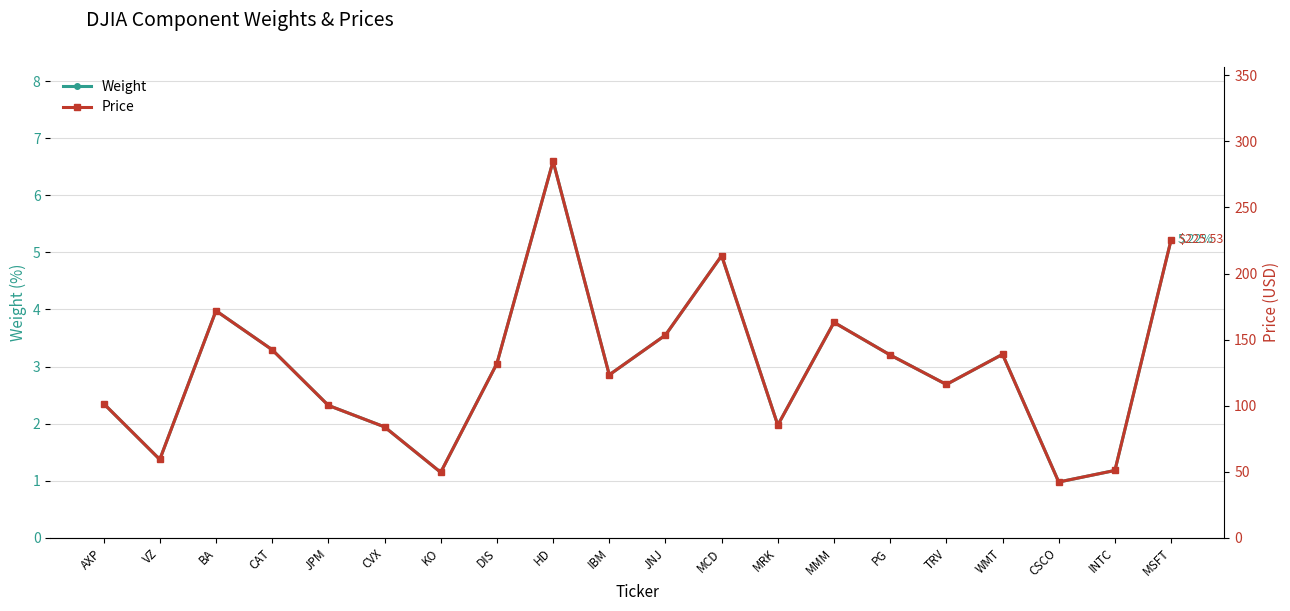

List the series in order of their peak value, highest first.

Price, Weight